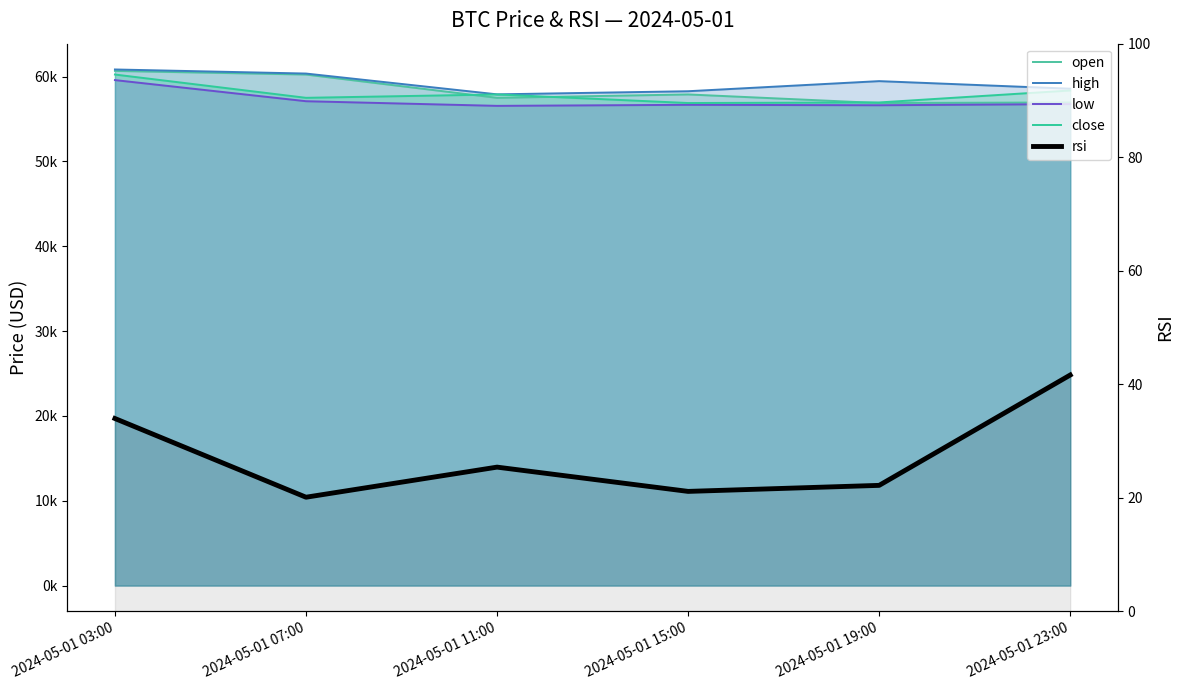

Reading right to left, extract all data points from this chart.

open: 2024-05-01 23:00=56954.5	2024-05-01 19:00=56886.0	2024-05-01 15:00=57898.5	2024-05-01 11:00=57500.0	2024-05-01 07:00=60246.0	2024-05-01 03:00=60672.0
high: 2024-05-01 23:00=58575.3	2024-05-01 19:00=59468.0	2024-05-01 15:00=58275.9	2024-05-01 11:00=57909.0	2024-05-01 07:00=60361.1	2024-05-01 03:00=60841.6
low: 2024-05-01 23:00=56760.0	2024-05-01 19:00=56625.1	2024-05-01 15:00=56674.5	2024-05-01 11:00=56552.8	2024-05-01 07:00=57100.0	2024-05-01 03:00=59590.0
close: 2024-05-01 23:00=58365.0	2024-05-01 19:00=56954.5	2024-05-01 15:00=56886.0	2024-05-01 11:00=57898.5	2024-05-01 07:00=57500.0	2024-05-01 03:00=60246.0
rsi: 2024-05-01 23:00=41.6	2024-05-01 19:00=22.2	2024-05-01 15:00=21.1	2024-05-01 11:00=25.4	2024-05-01 07:00=20.1	2024-05-01 03:00=34.0